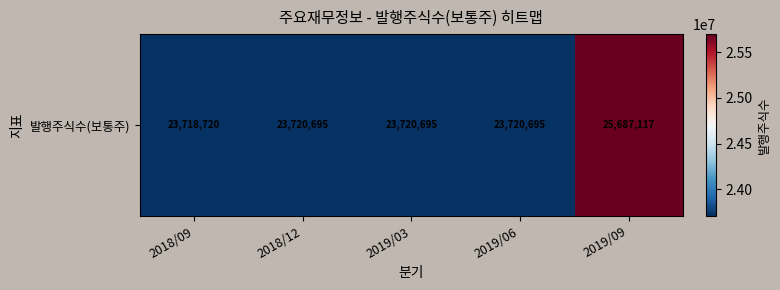

What is the minimum value shown in the chart?

23718720